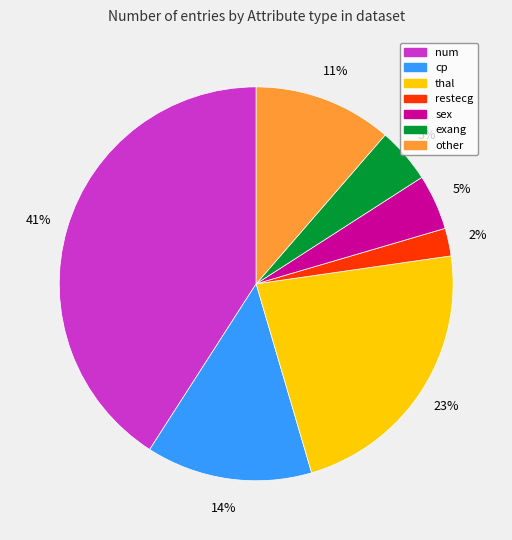

True or false: sex accounts for 5% of the total.

True